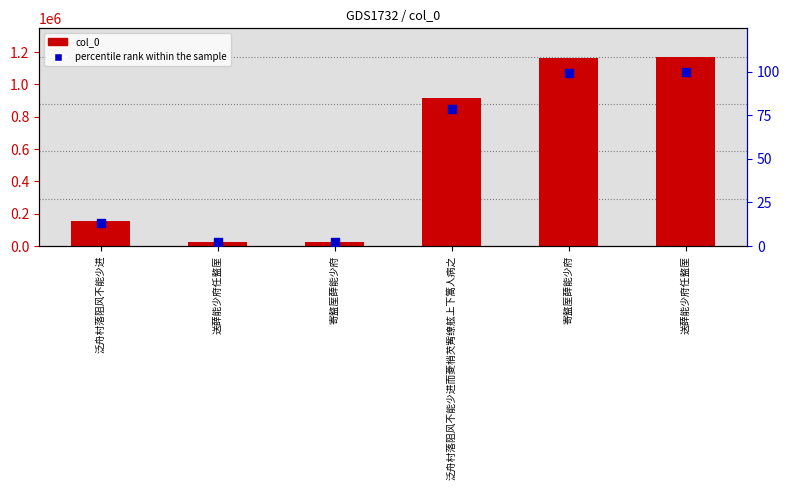

Is the value of percentile rank within the sample at 寄盩厔薛能少府 greater than the value of col_0 at 送薛能少府任盩厔?

No